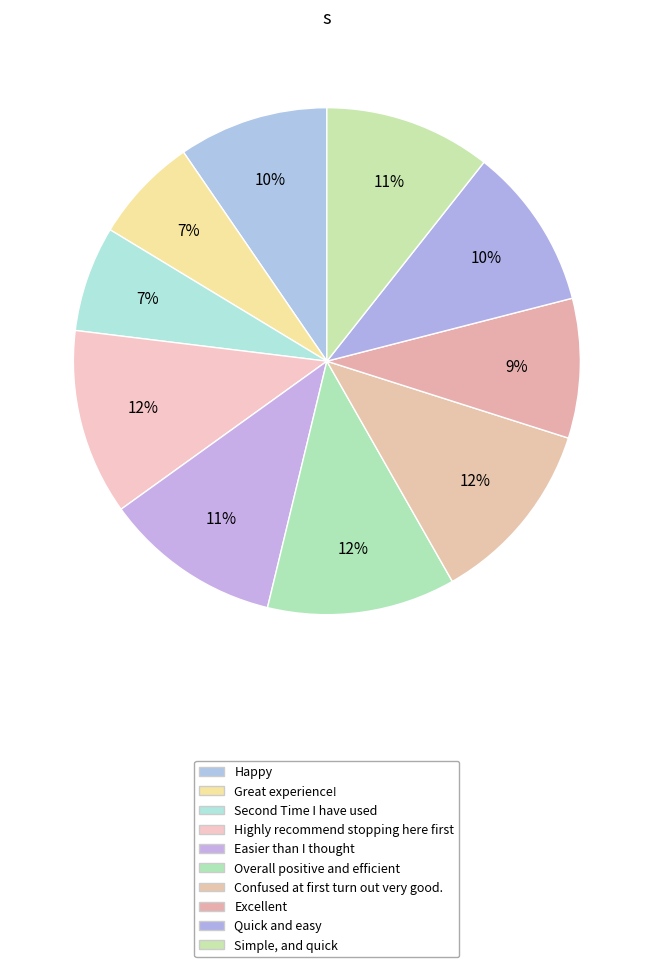

How many slices are in this pie chart?

10